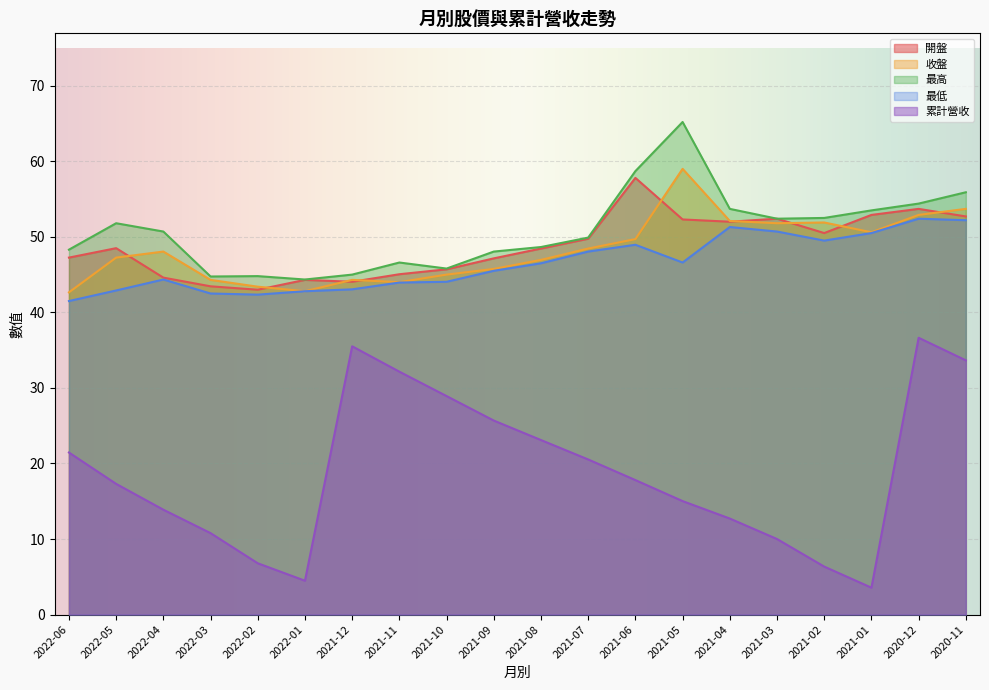

Which series changed the most between 2021-07 and 2020-12?

累計營收